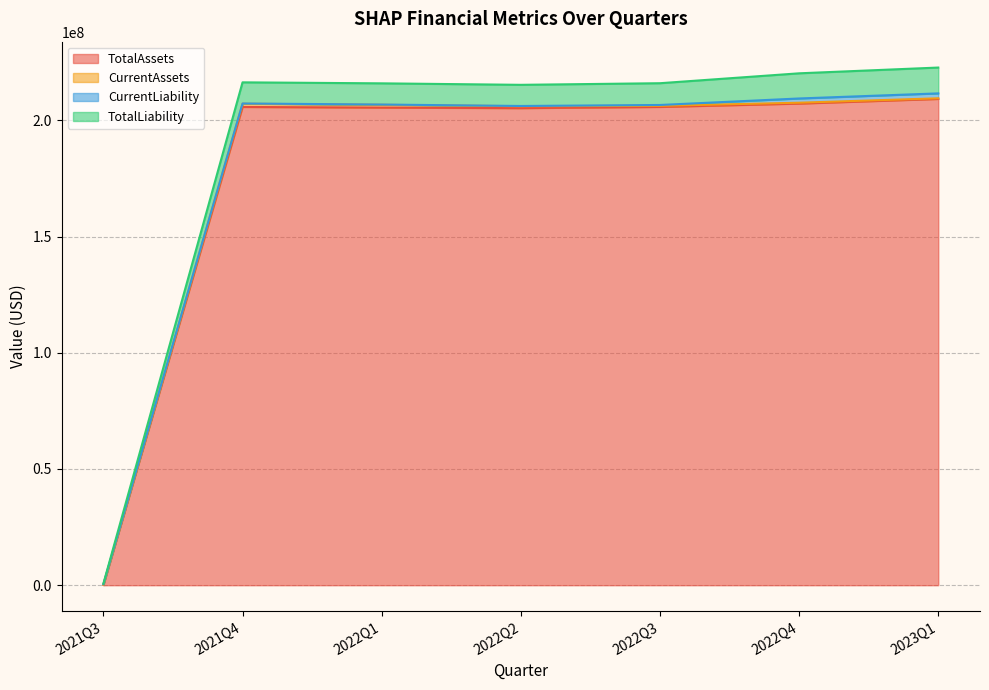

Which category has the lowest value in the TotalAssets series?

2021Q3